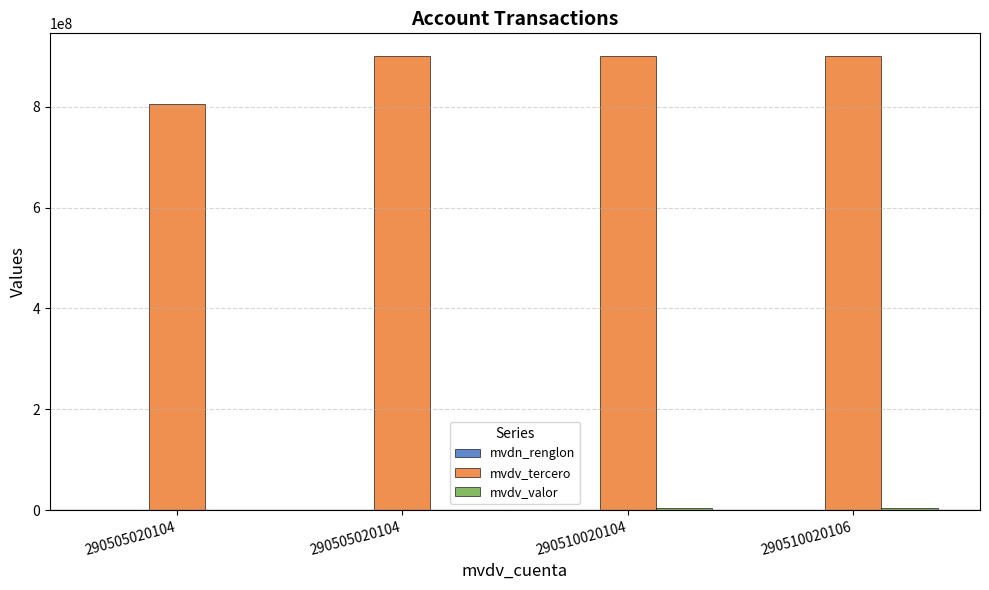

Which category has the lowest value across all series?

290505020104